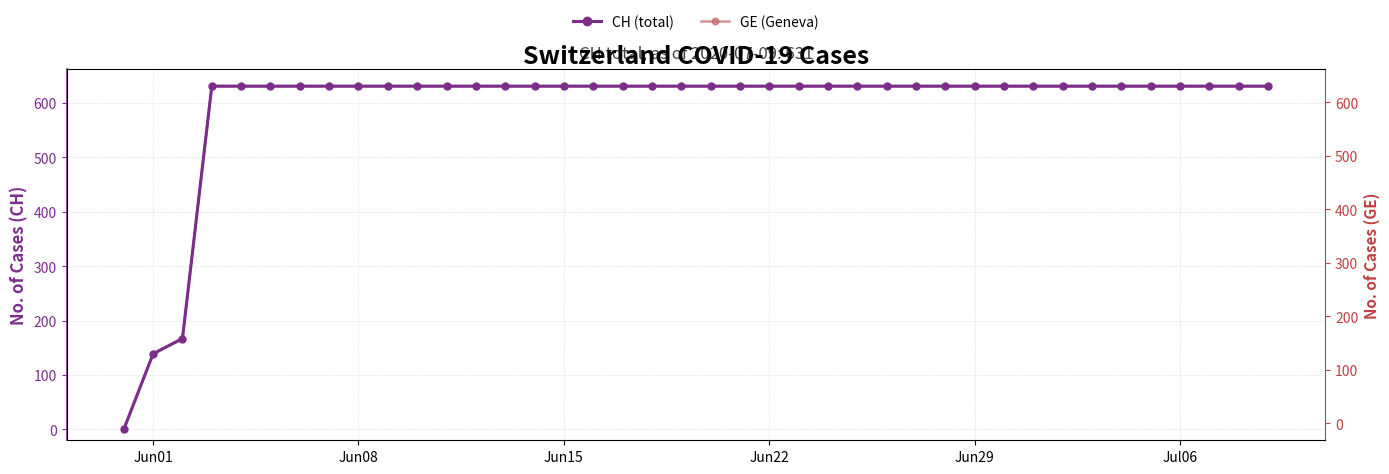

Which series has the widest spread of values?

CH (total)